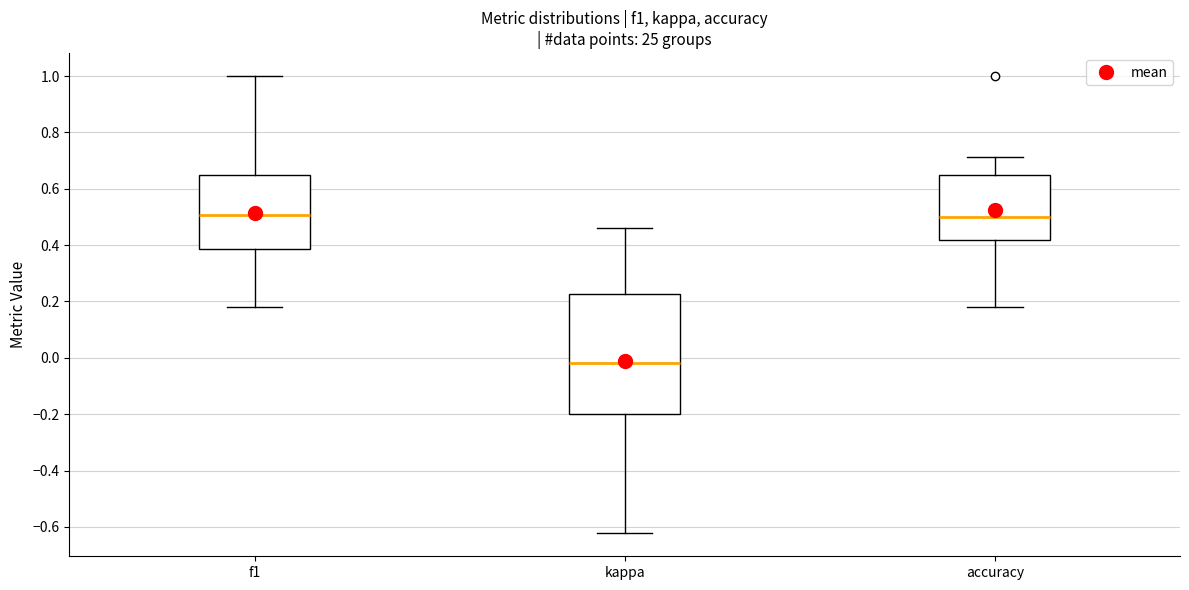

Reading left to right, transcribe this box plot: for each box, give where its median line is, the range the box spans, and where its two whiskers end, as read against the y-axis. The values are not printed on the chart, so give them approximately, as read against the axis.

f1: median 0.50, box 0.38 to 0.64, whiskers 0.18 to 1.00
kappa: median -0.02, box -0.20 to 0.22, whiskers -0.62 to 0.46
accuracy: median 0.50, box 0.42 to 0.64, whiskers 0.18 to 0.72